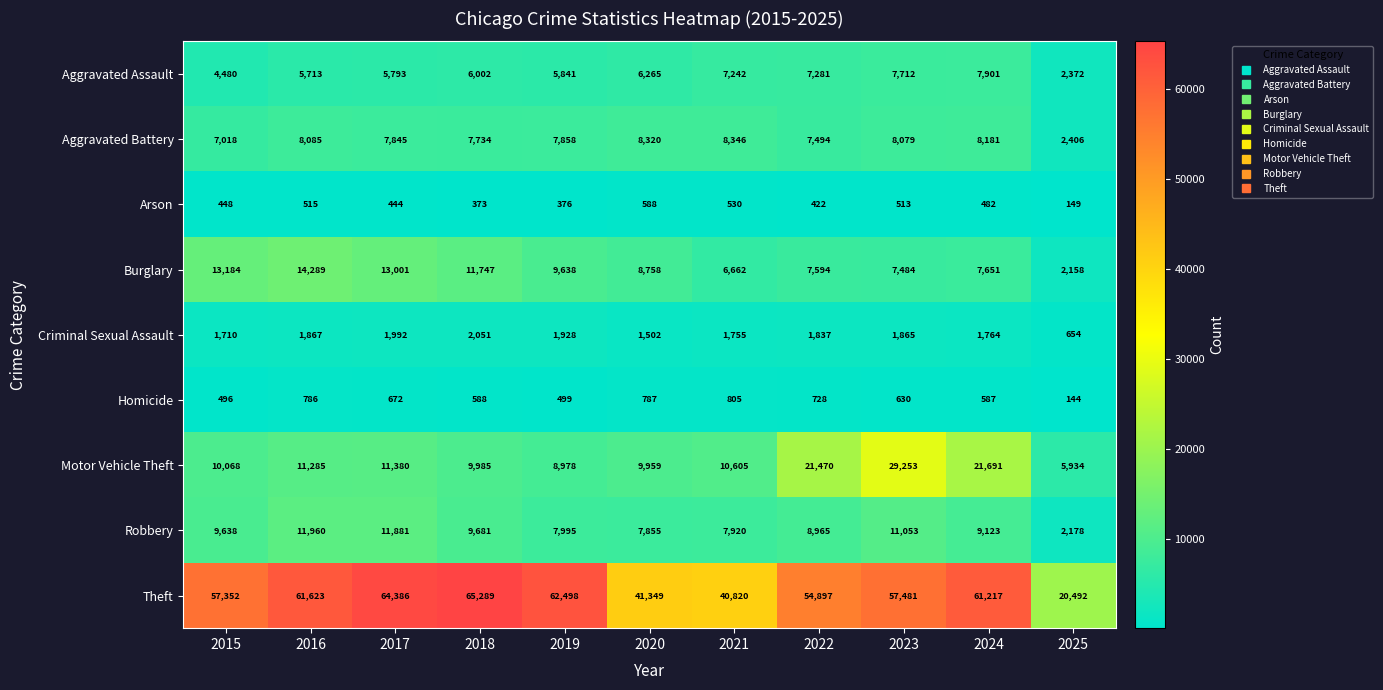

At how many categories does at least one series exceed 43621?

8